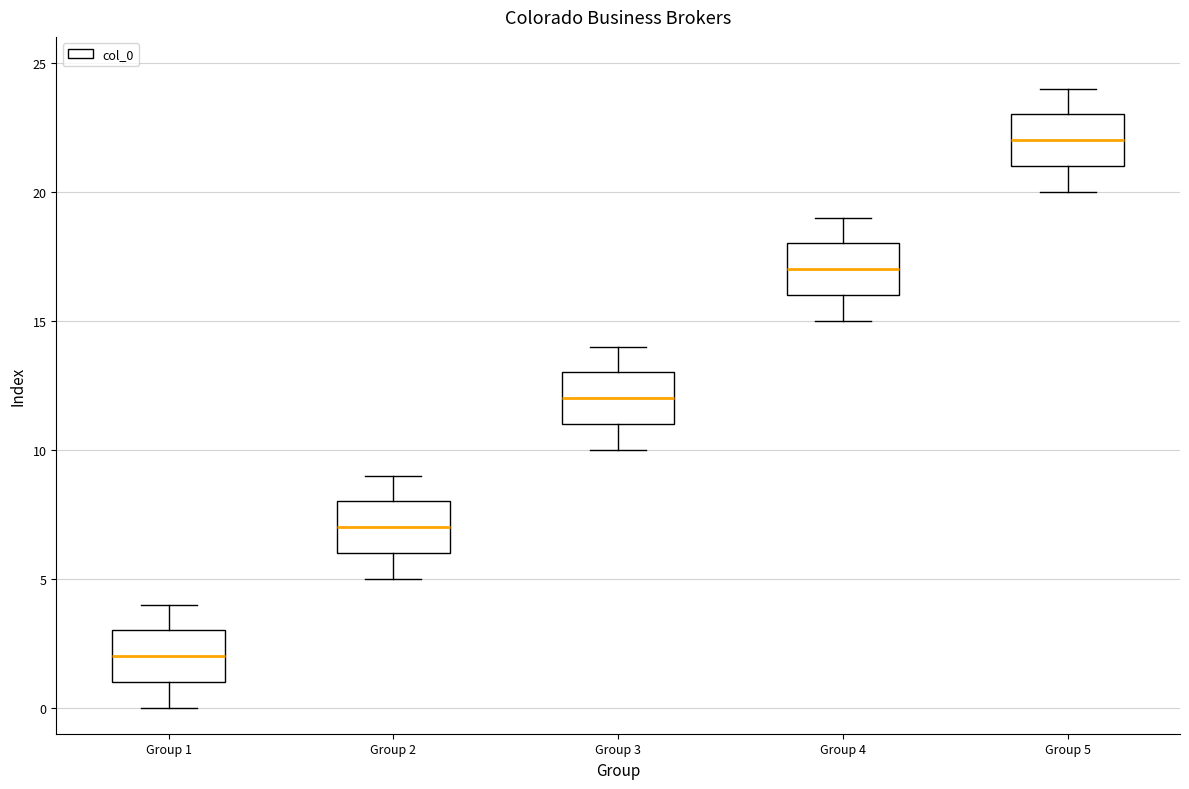

Reading left to right, transcribe this box plot: for each box, give where its median line is, the range the box spans, and where its two whiskers end, as read against the y-axis. The values are not printed on the chart, so give them approximately, as read against the axis.

Group 1: median 2, box 1 to 3, whiskers 0 to 4
Group 2: median 7, box 6 to 8, whiskers 5 to 9
Group 3: median 12, box 11 to 13, whiskers 10 to 14
Group 4: median 17, box 16 to 18, whiskers 15 to 19
Group 5: median 22, box 21 to 23, whiskers 20 to 24